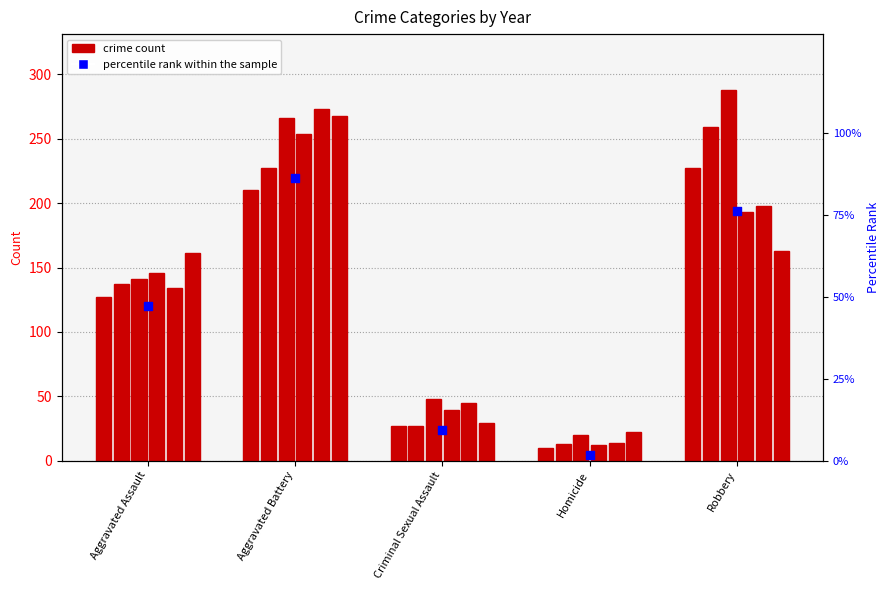

Between Aggravated Battery and Robbery, which is larger?

Aggravated Battery